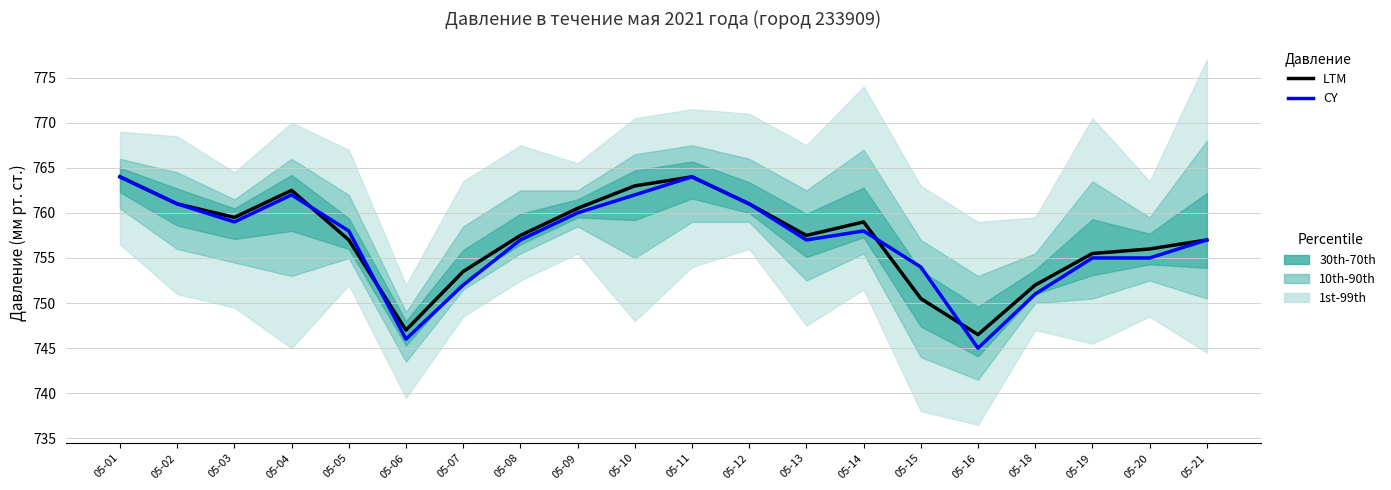

How many lines are shown in the chart?

2